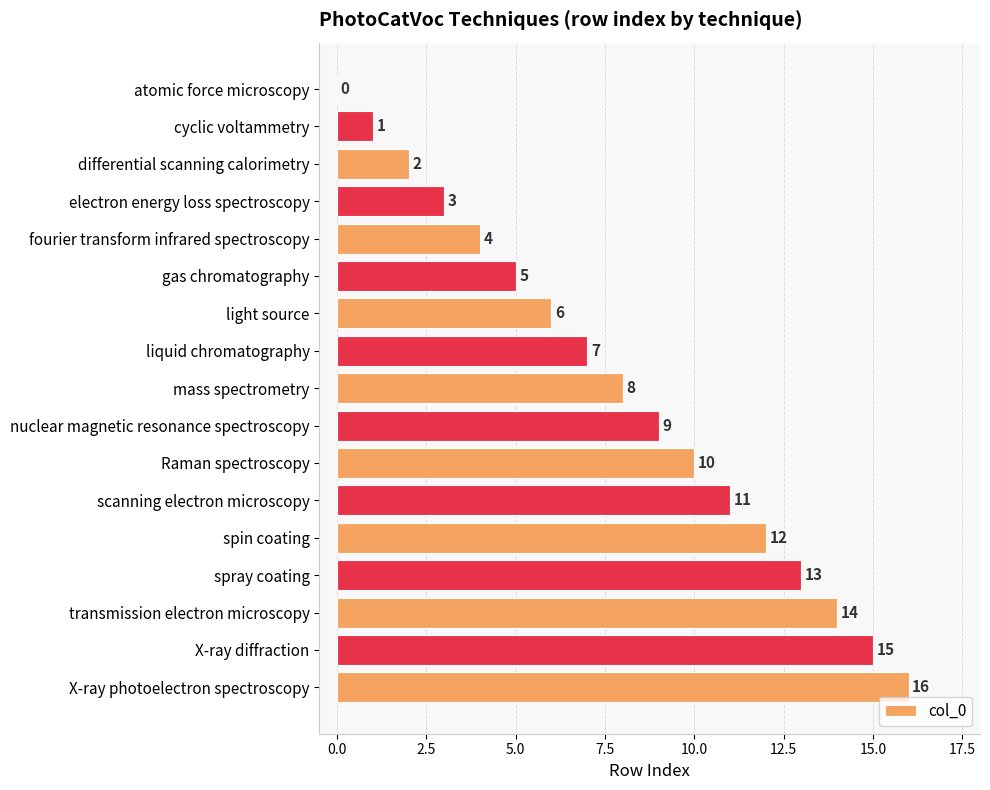

The chart shows a value of 13 at spray coating. True or false?

True